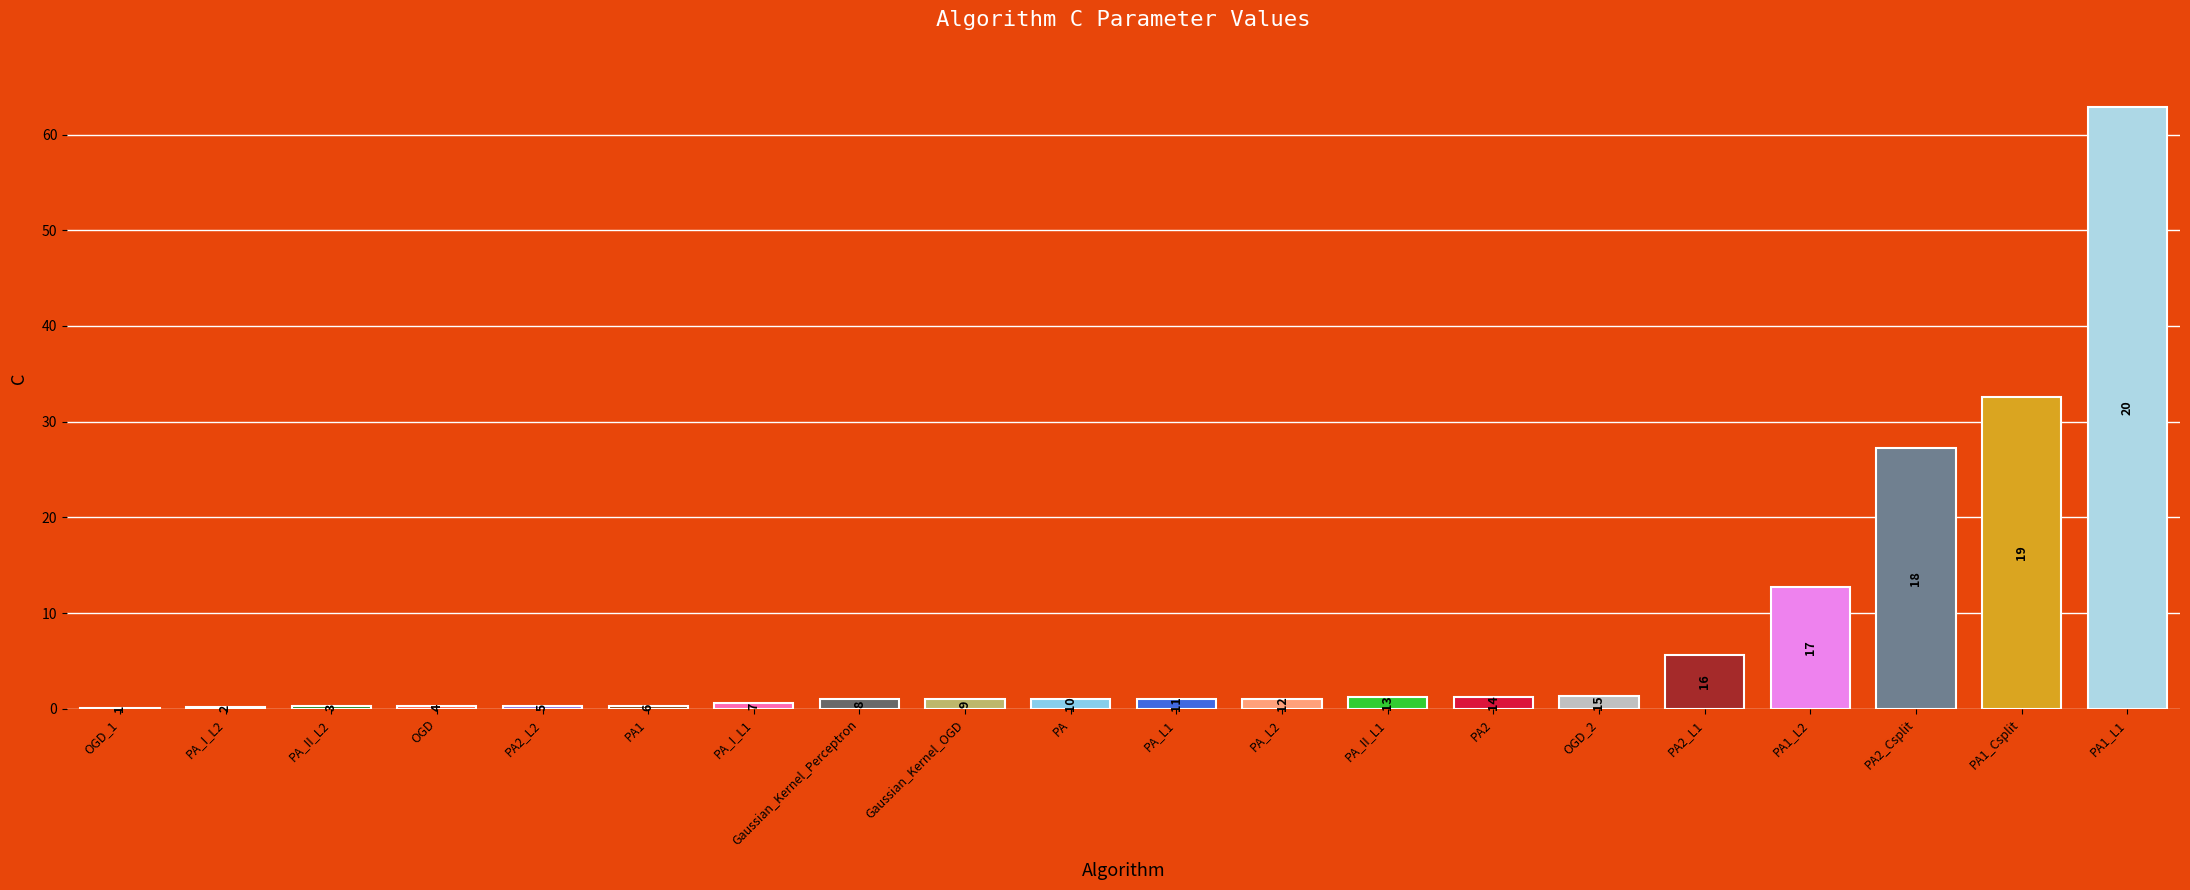

What is the difference between the maximum and minimum values?

62.8